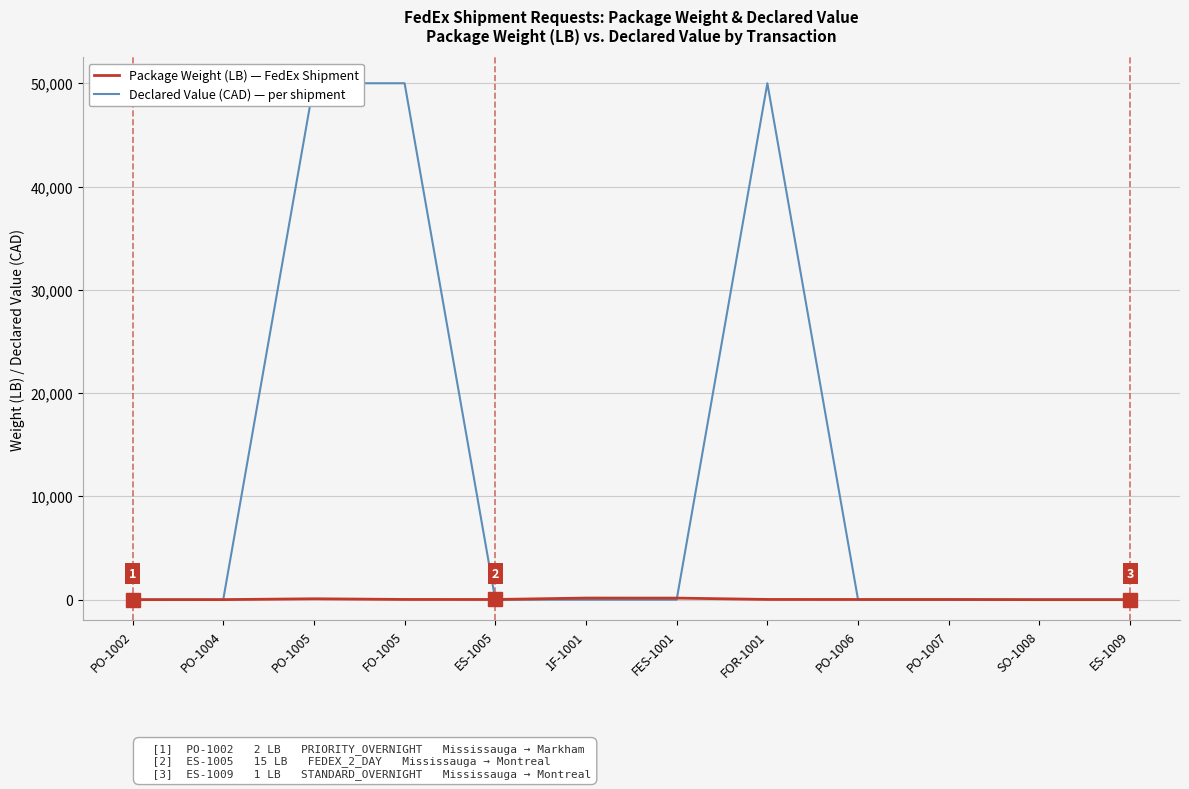

At which label does Package Weight (LB) reach its peak?

1F-1001